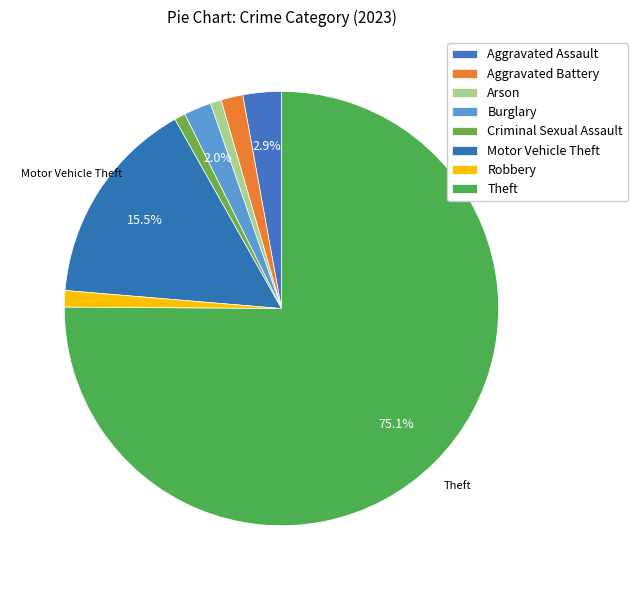

How many segments does this pie chart have?

8